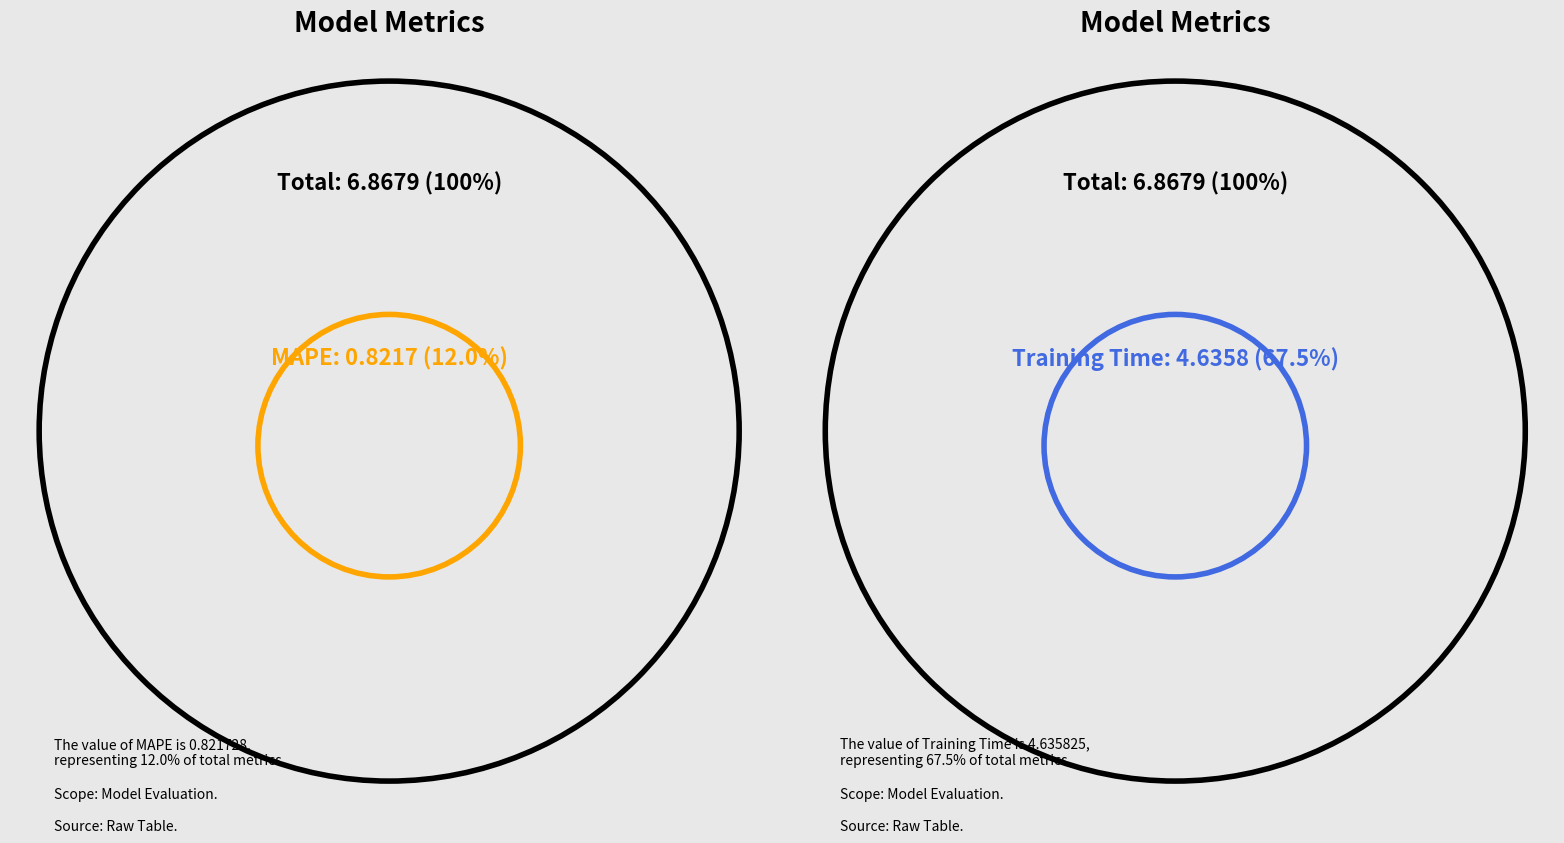

Do MAPE and Training Time together represent more than half of the pie?

Yes